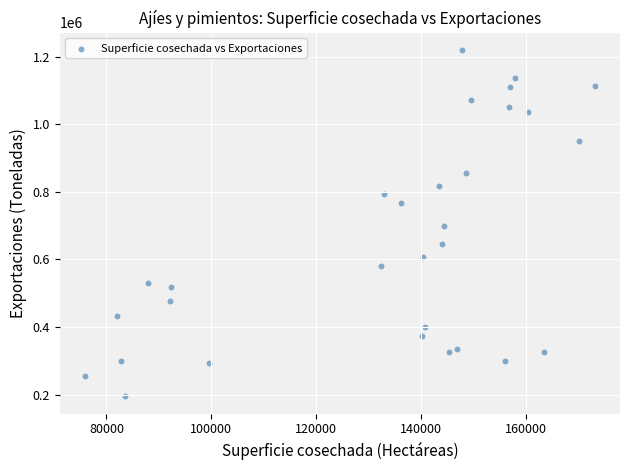

What is the range of Y values (max minus min)?

1025446.7